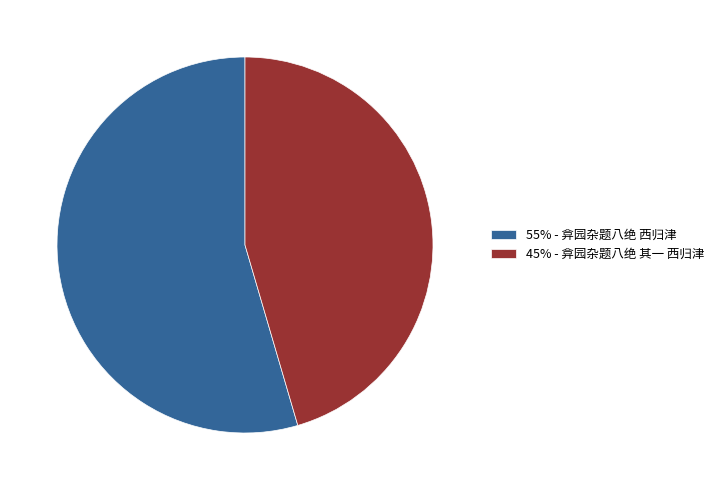

Does any single category account for the majority?

Yes